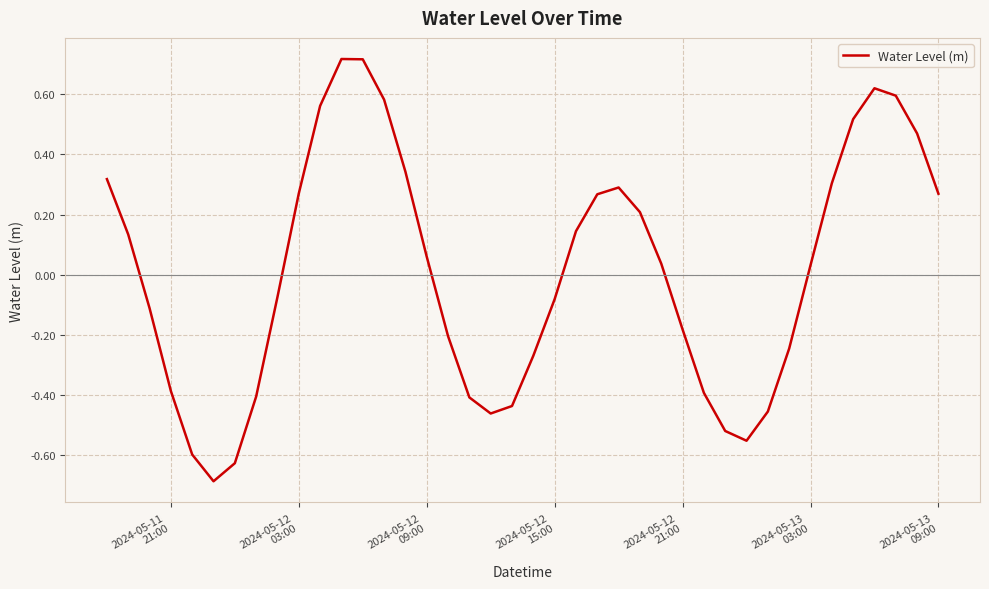

What is the smallest value displayed?

-0.7